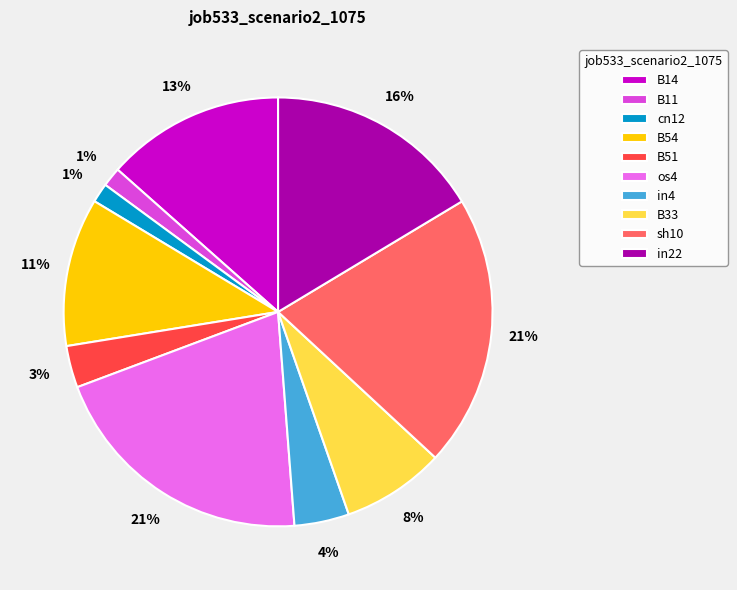

True or false: sh10 accounts for 30% of the total.

False